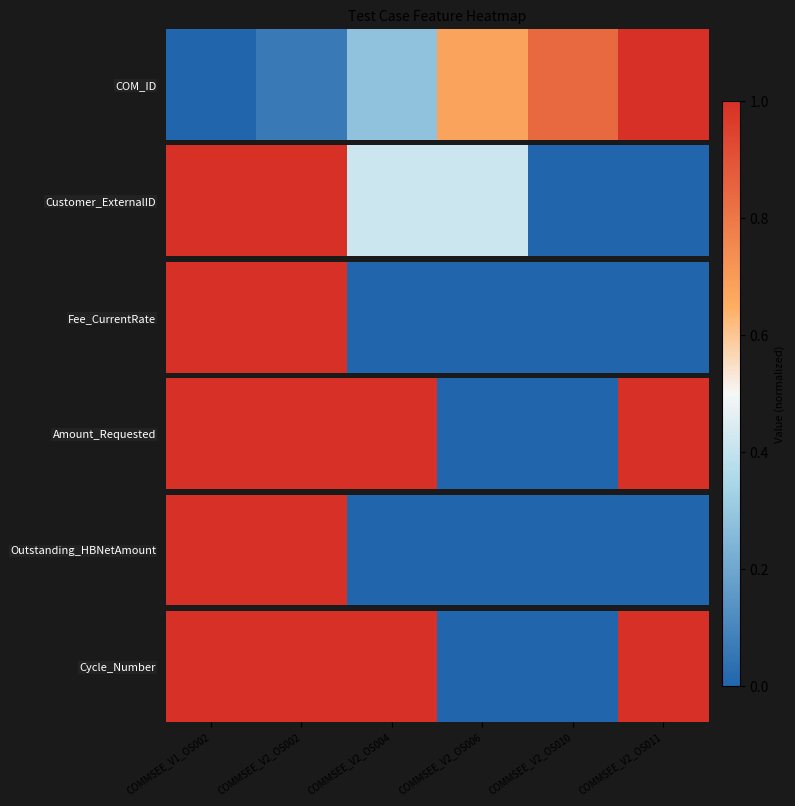

What is the average value?

1